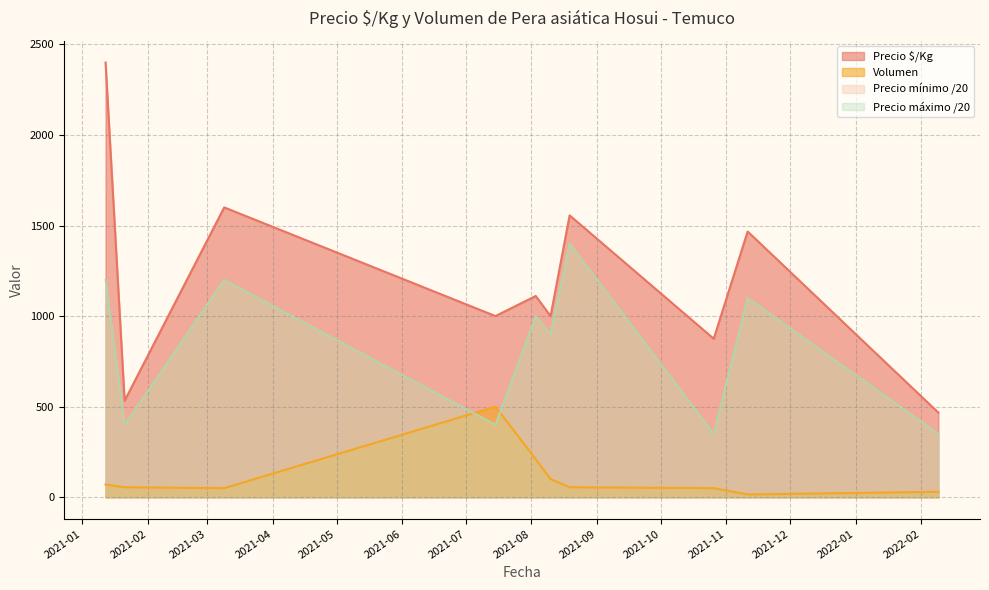

At how many categories does at least one series exceed 1668?

1